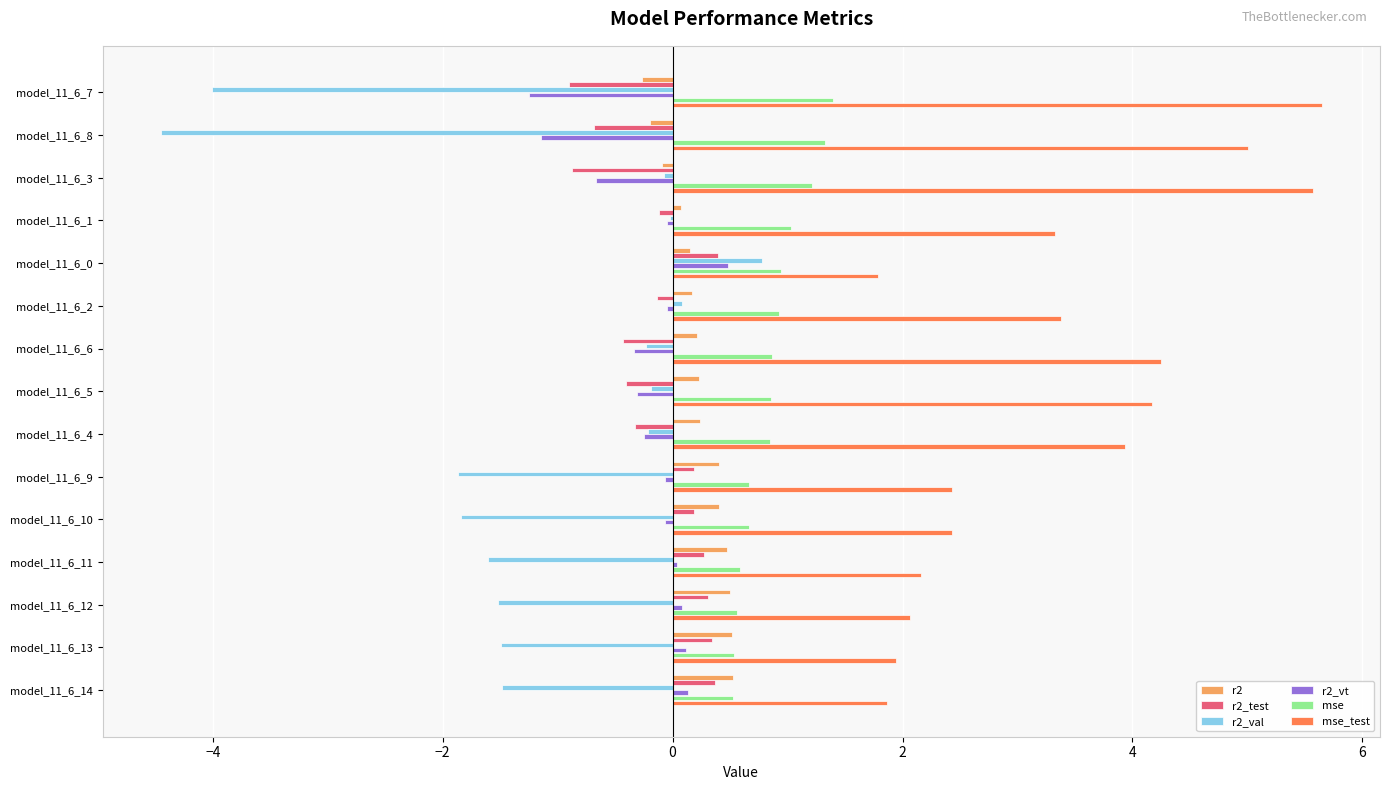

What is the average value of the r2_test series?

-0.1